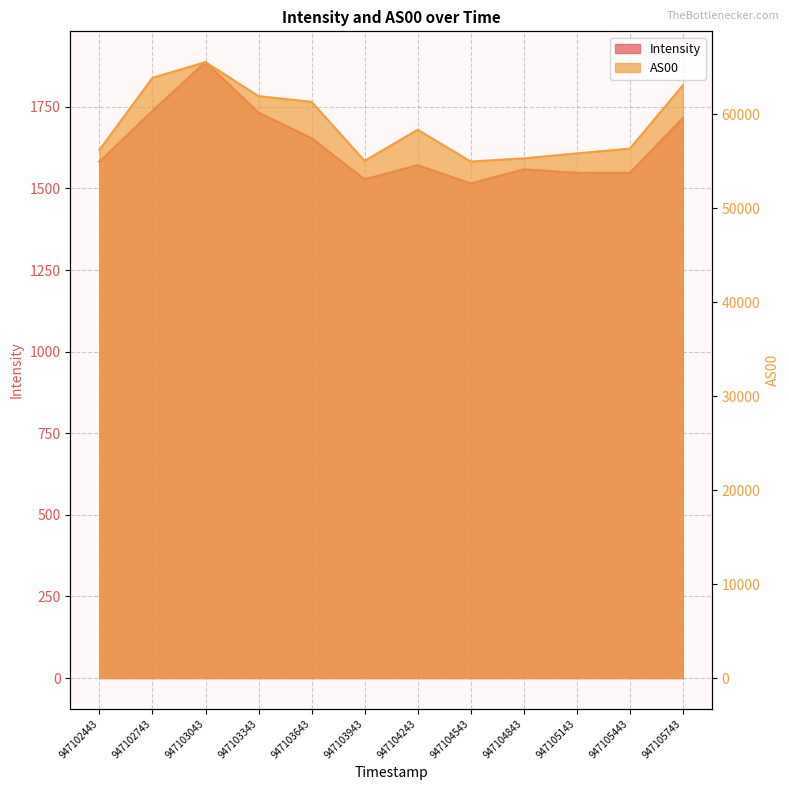

Between 947104843 and 947105743, which series saw the biggest shift?

AS00